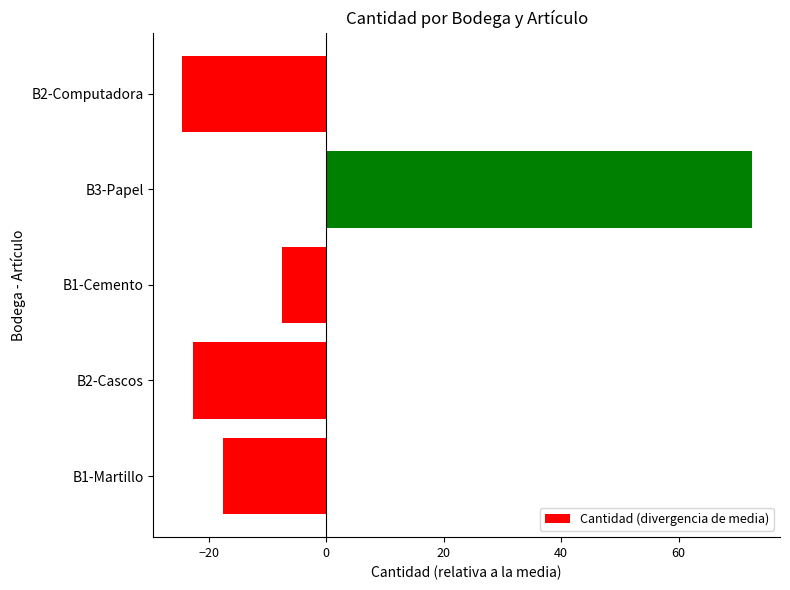

What is the maximum value shown in the chart?

72.4